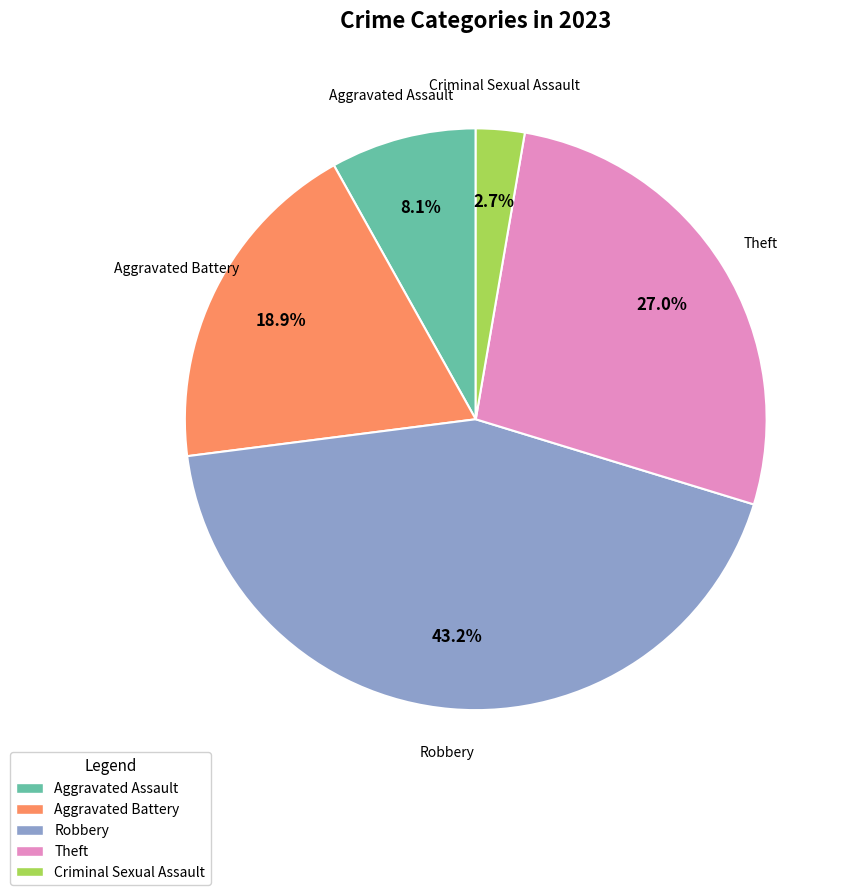

Is there a majority slice in this chart?

No